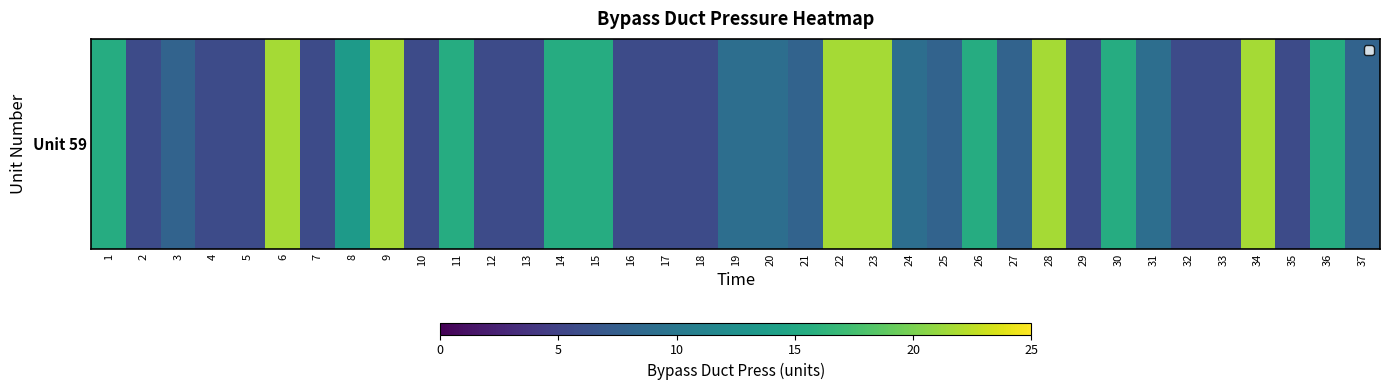

What is the change in value from 7 to 27?

+2.3